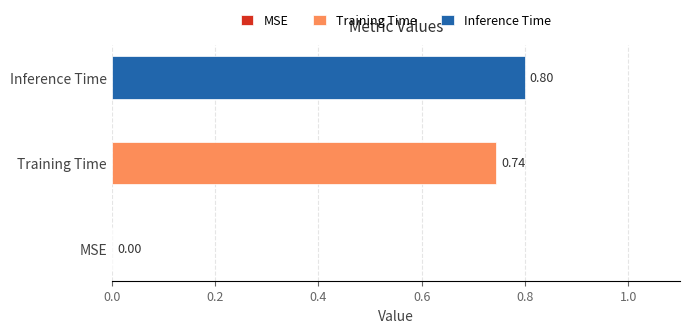

What is the sum of all values?

1.5